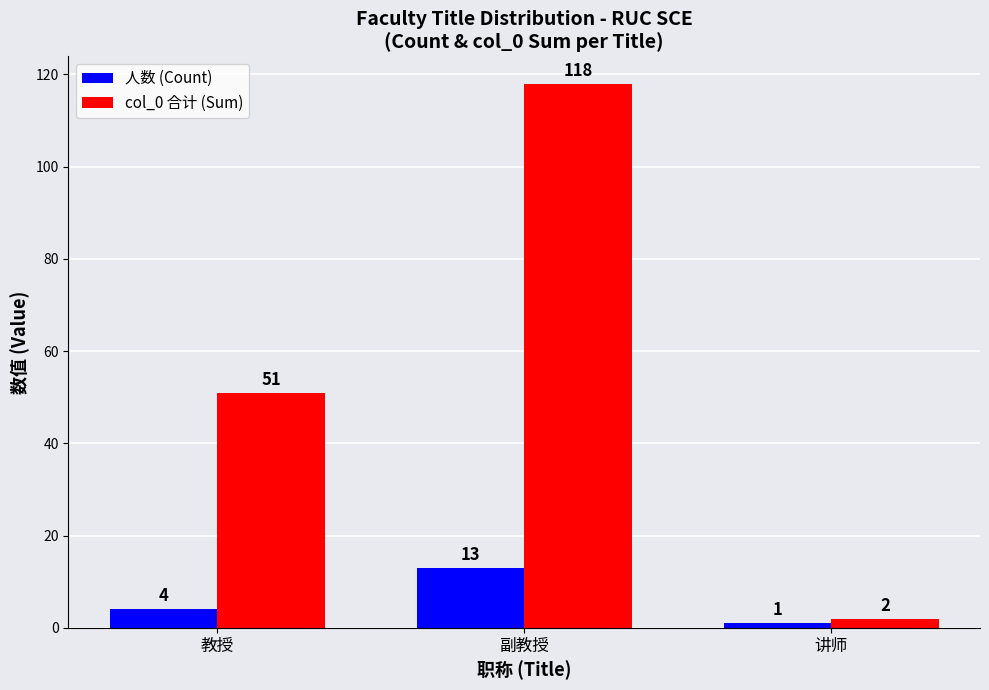

Between 教授 and 讲师, which series saw the biggest shift?

col_0 合计 (Sum)